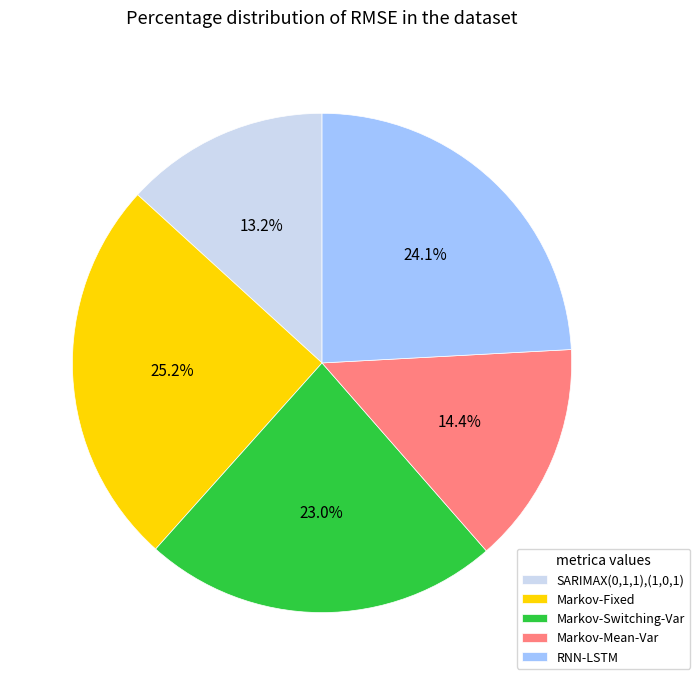

To the nearest percent, what is the difference between the RNN-LSTM and Markov-Fixed slice percentages?

1%